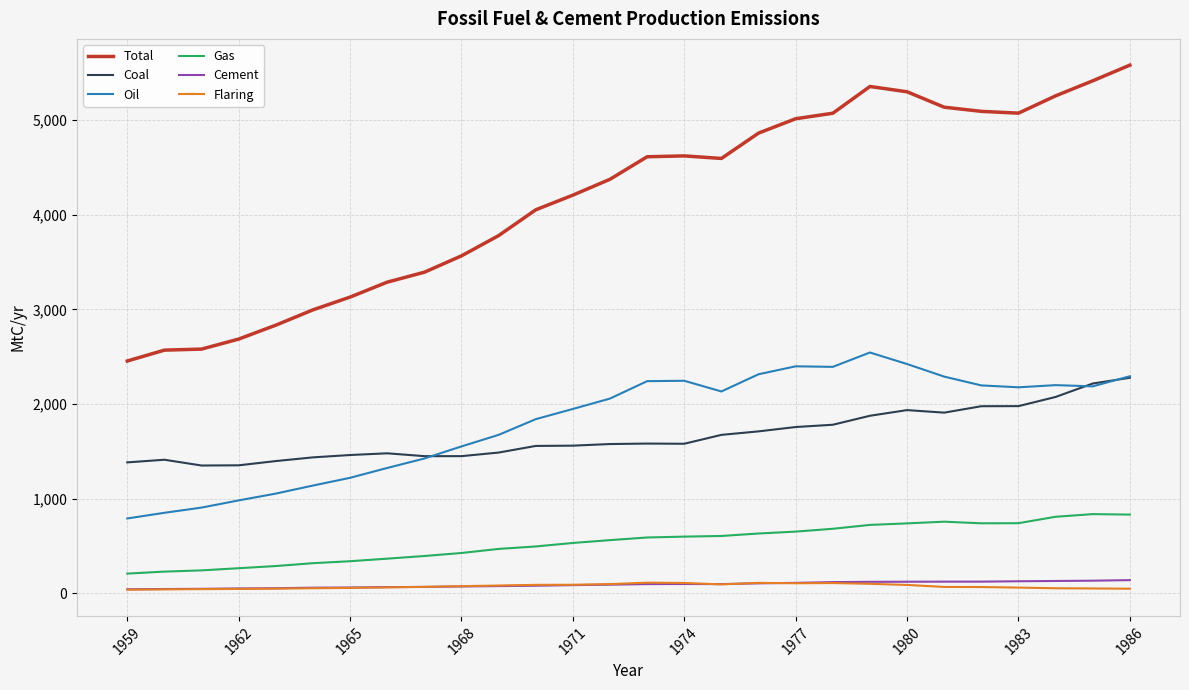

True or false: Coal and Cement cross at least once.

False